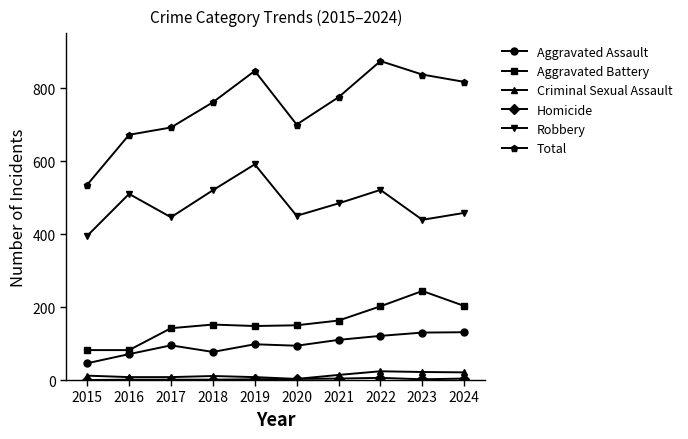

What is the total value across all series at 2022?

1748